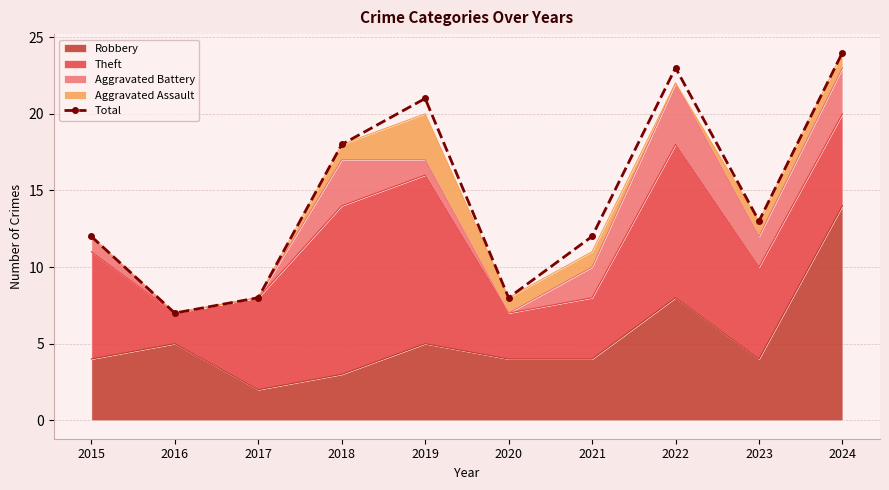

What is the ratio of the value at 2018 to the value at 2019?

0.9